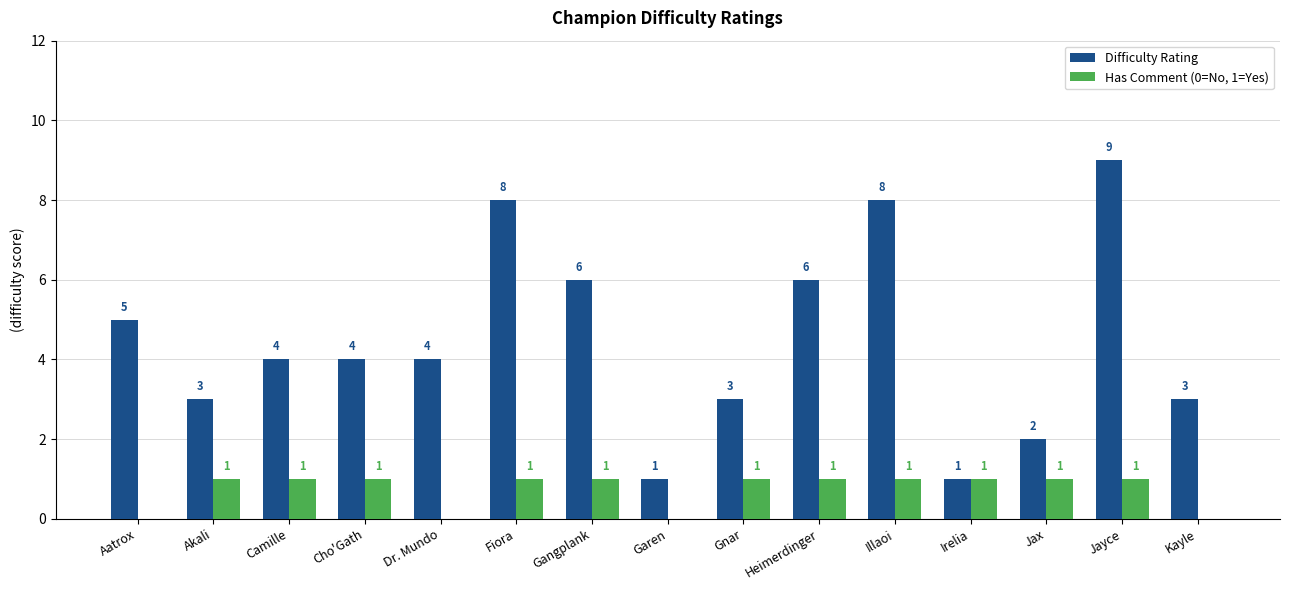

Where does the Difficulty Rating series first go above 4?

Aatrox